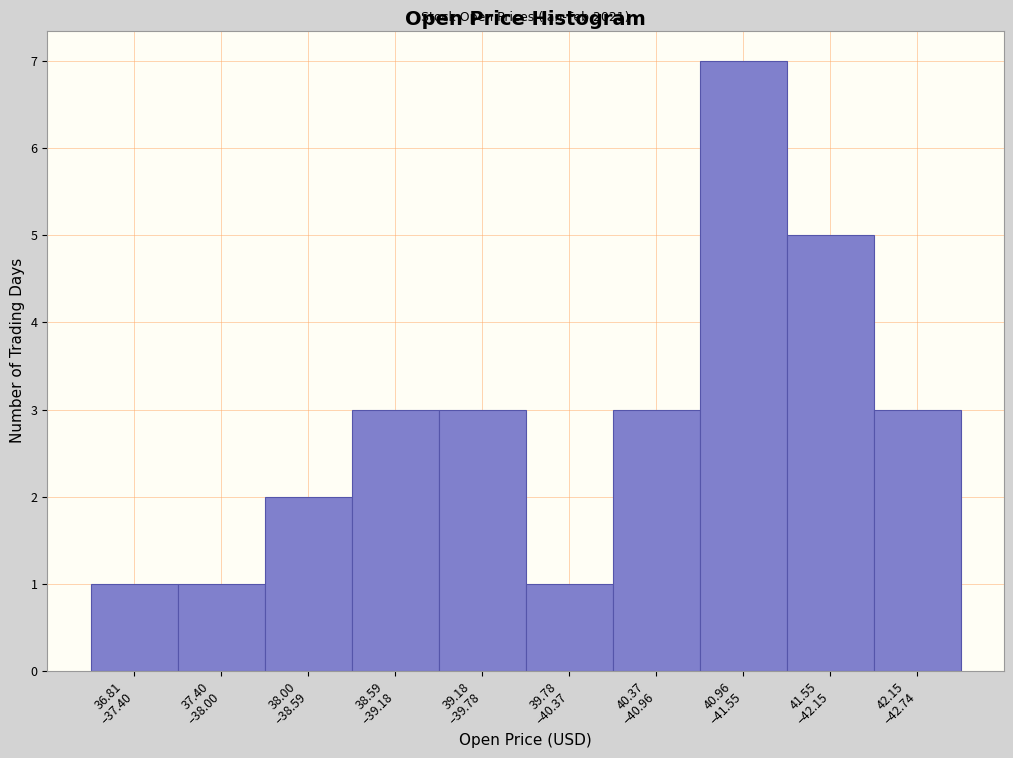

Reading left to right, extract all data points from this chart.

1	1	2	3	3	1	3	7	5	3